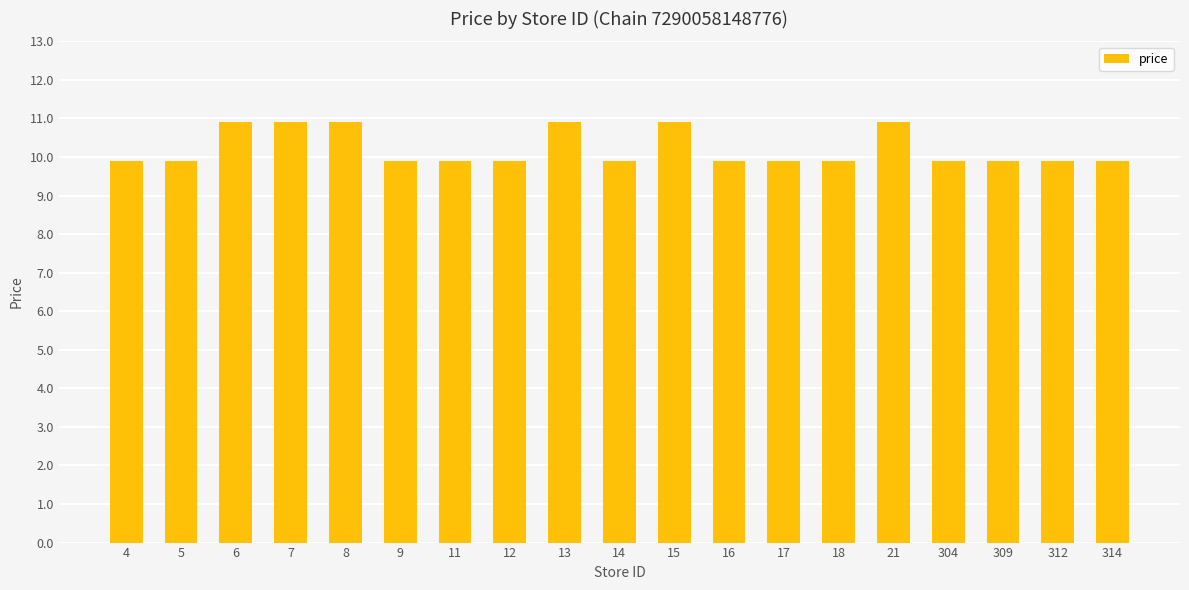

What is the minimum value shown in the chart?

9.9